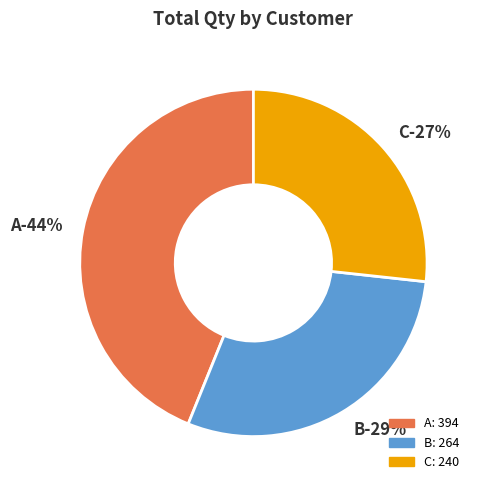

What is the largest slice in the pie chart?

A